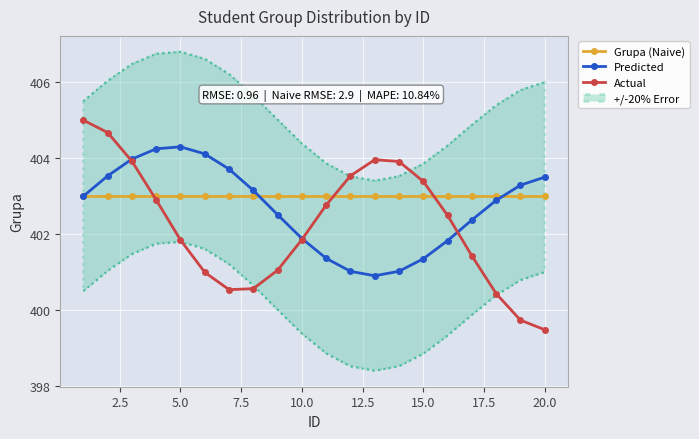

How many lines are shown in the chart?

3